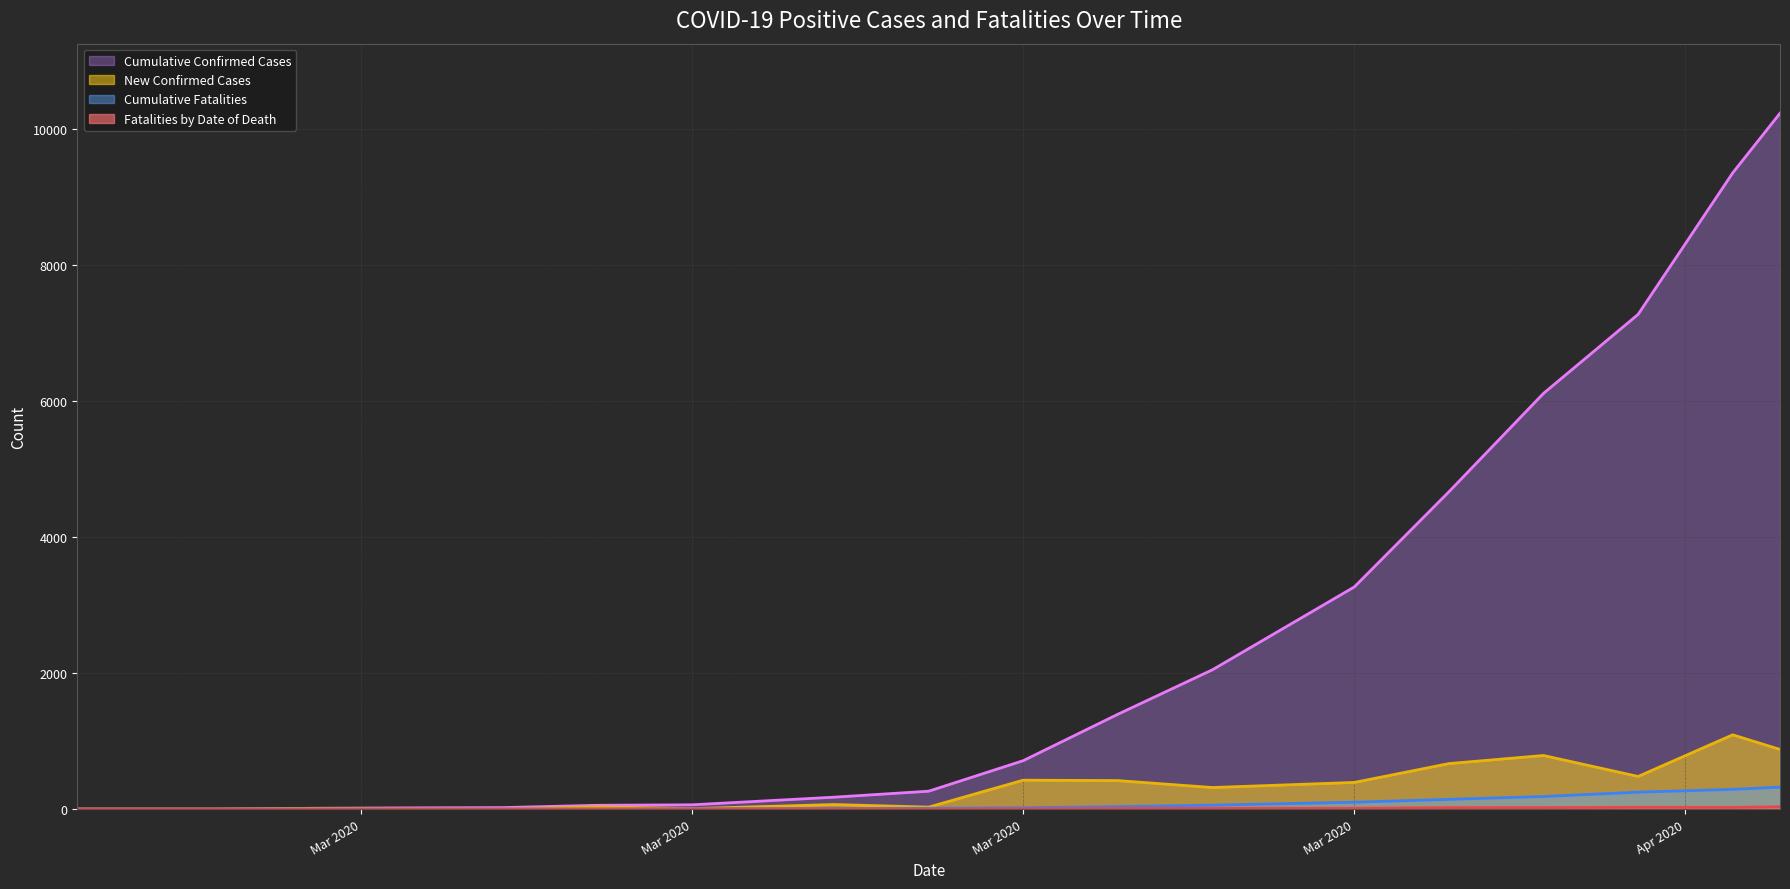

What is the value of the New Confirmed Cases point at the 4th from the left?

3